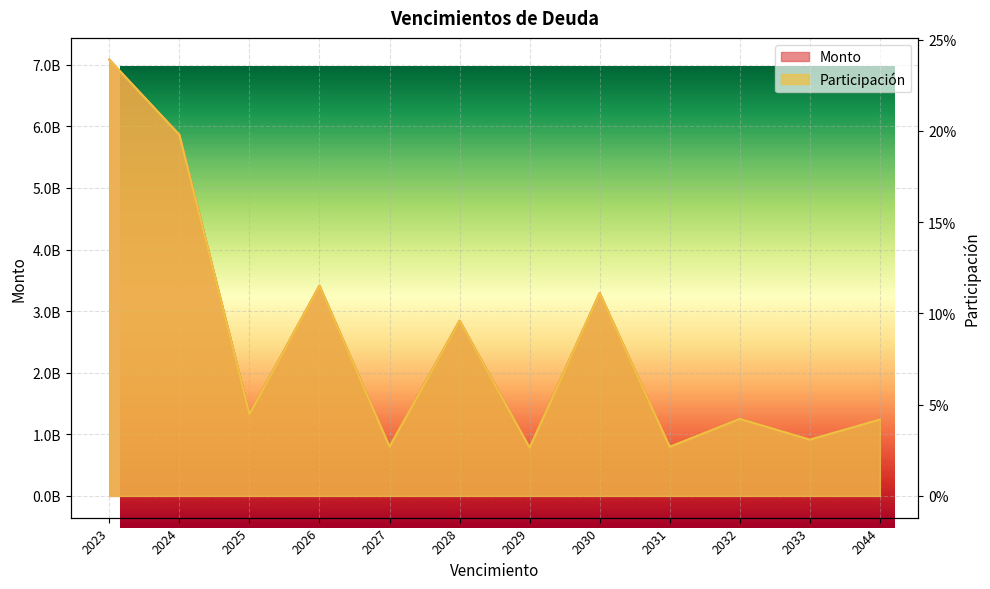

How many series are shown in this chart?

2